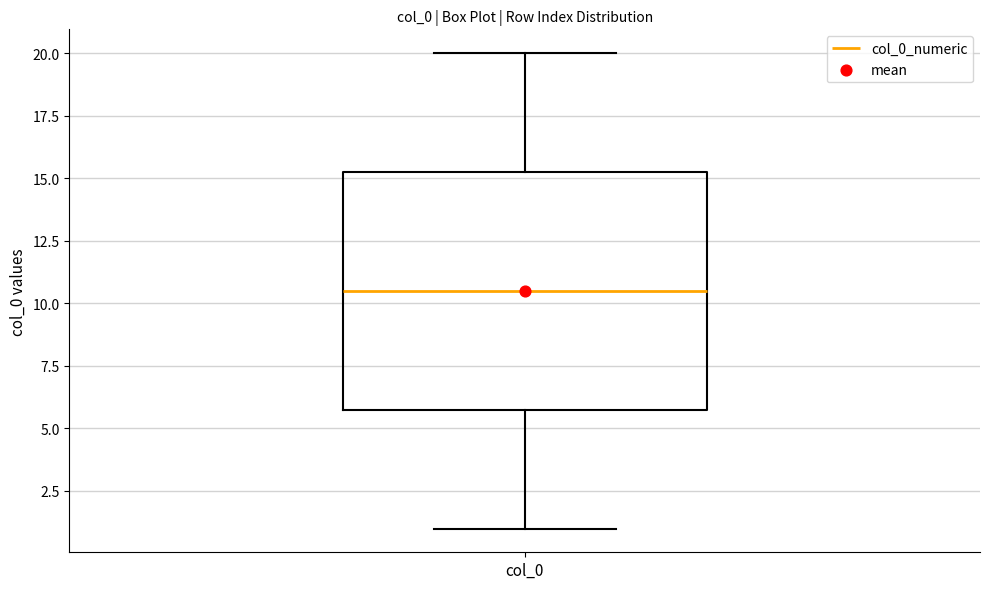

Transcribe this box plot: give where the median line is, the range the box spans, and where the two whiskers end, as read against the y-axis. The values are not printed on the chart, so give them approximately, as read against the axis.

median 10.5, box 6.0 to 15.5, whiskers 1.0 to 20.0